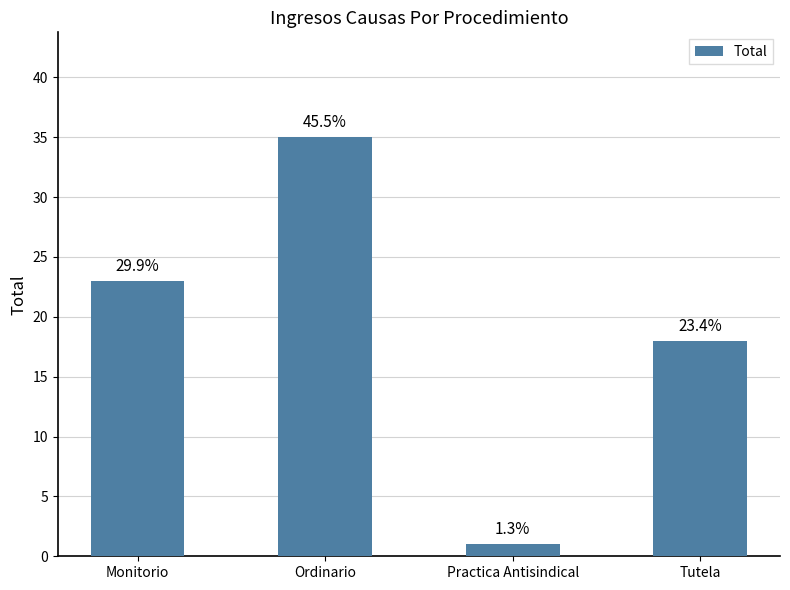

What is the label of the 1st bar from the right?

Tutela